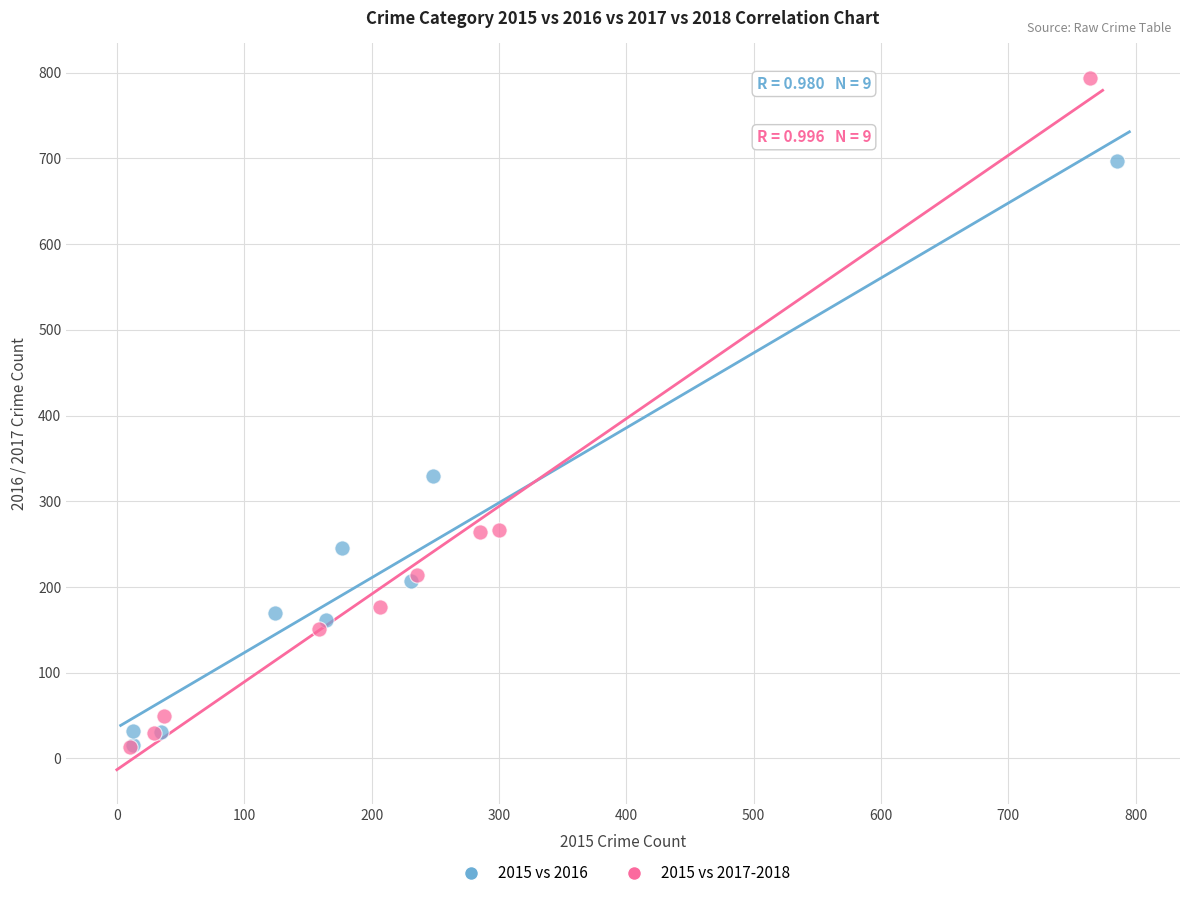

Which series reaches the maximum Y coordinate?

2015 vs 2017-2018